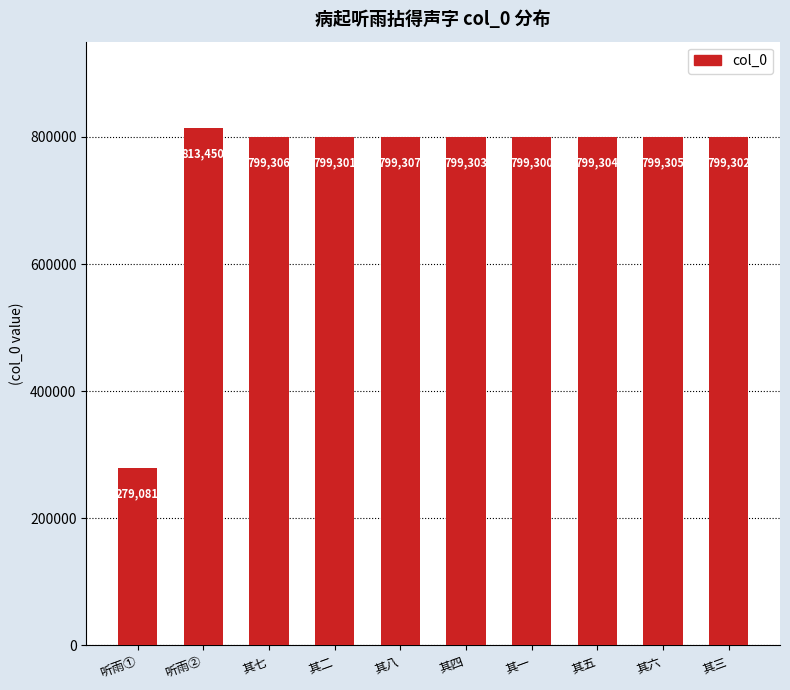

What is the value of the 3rd bar from the left?

799306